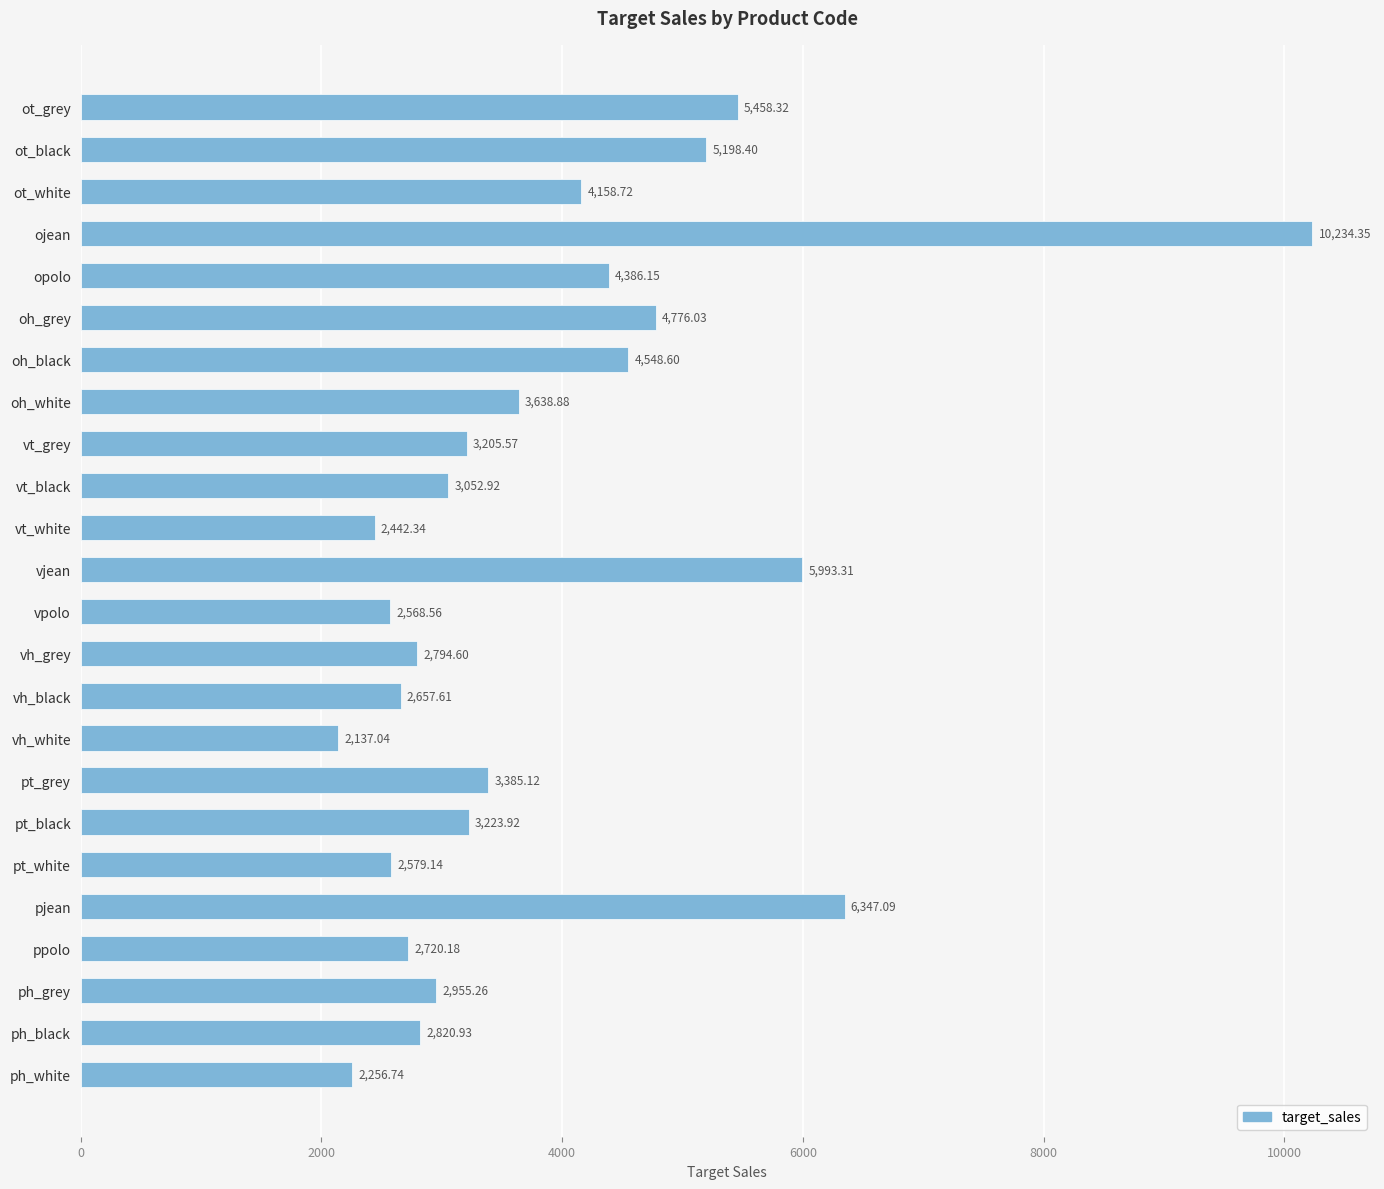

What is the difference between the maximum and minimum values?

8097.3